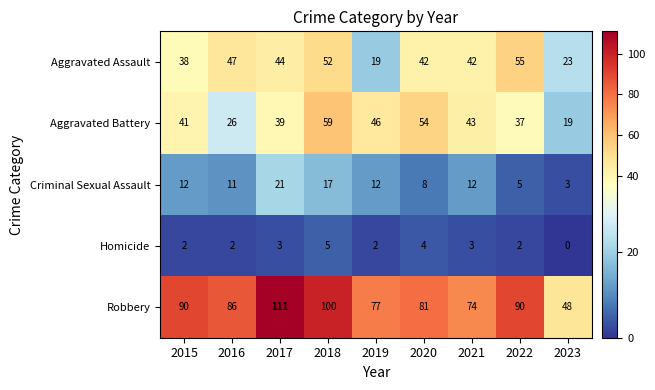

What is the sum of the Robbery values at 2022 and 2016?

176